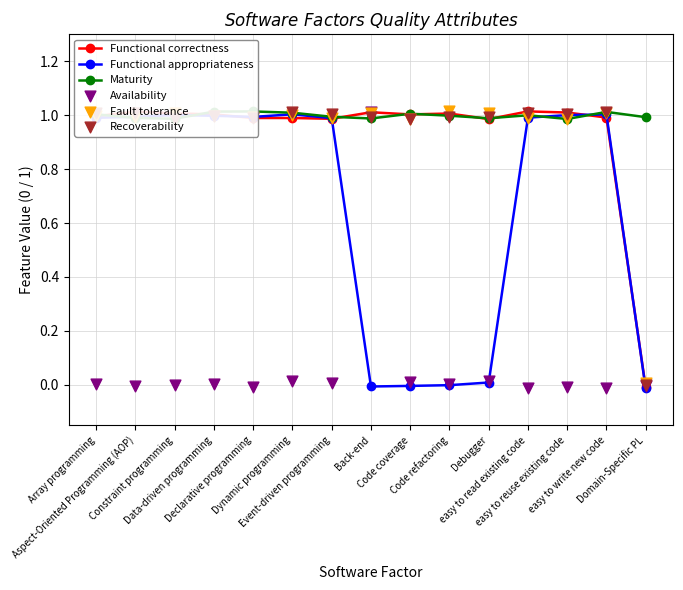

At which category is the sum across all series the highest?

Dynamic programming